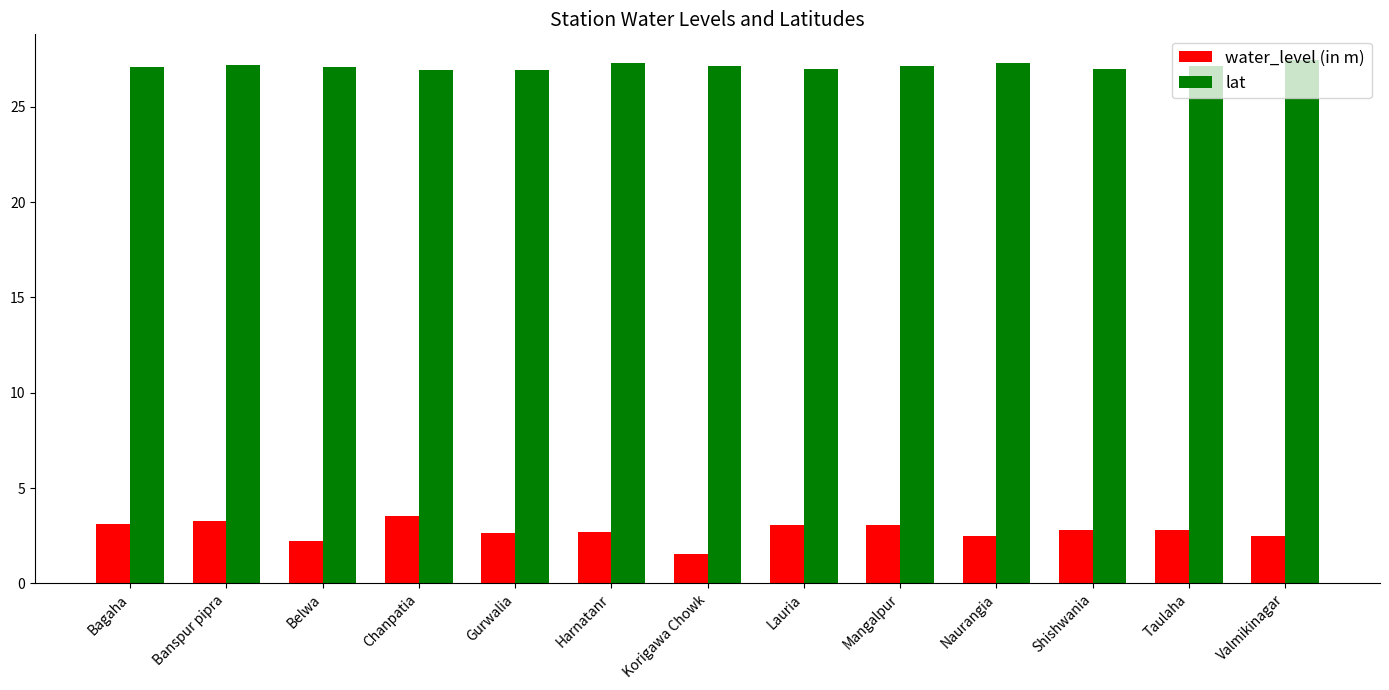

What is the sum of the lat values at Korigawa Chowk and Chanpatia?

54.1